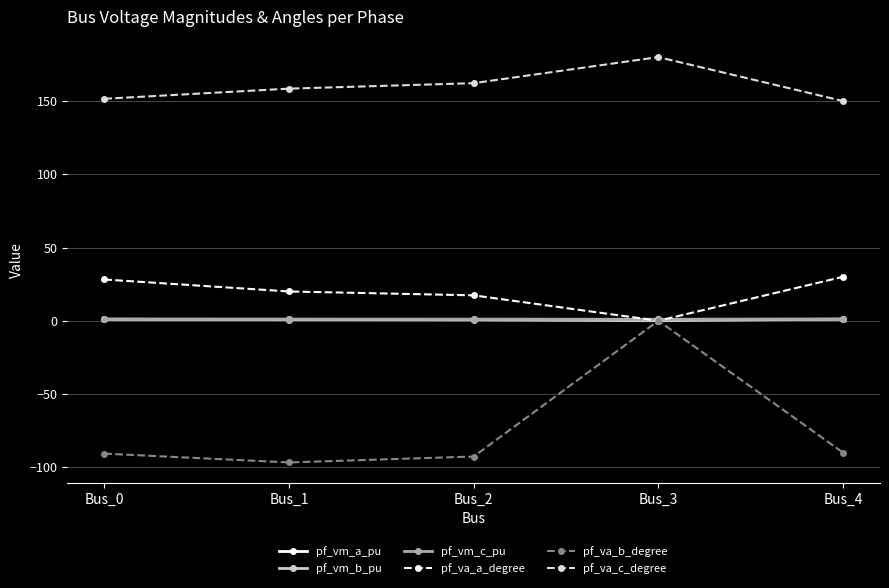

What is the value of the pf_va_b_degree point at the 1st from the left?

-90.7